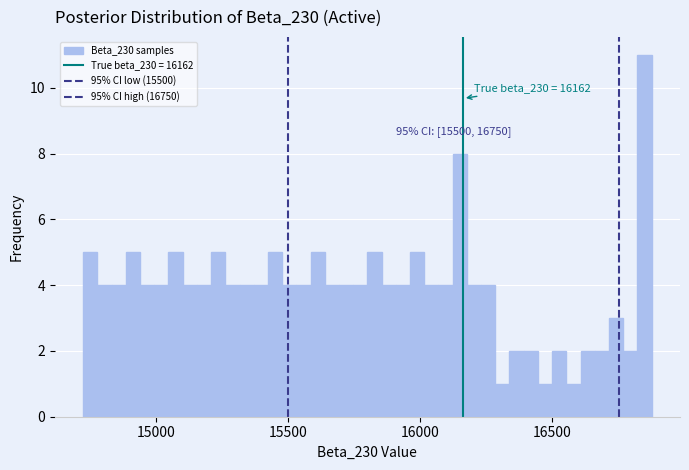

Around what value on the x-axis is the tallest bar? Give the approximate position of its centre, as read against the axis.

16850